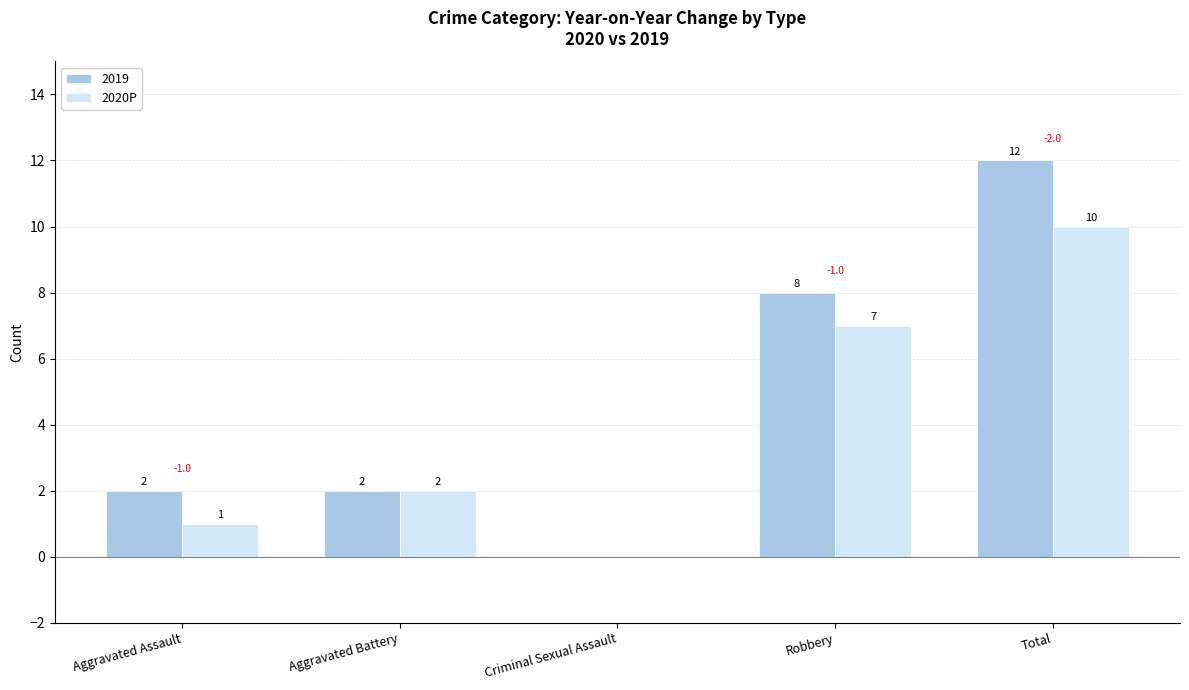

What is the maximum value shown in the chart?

12